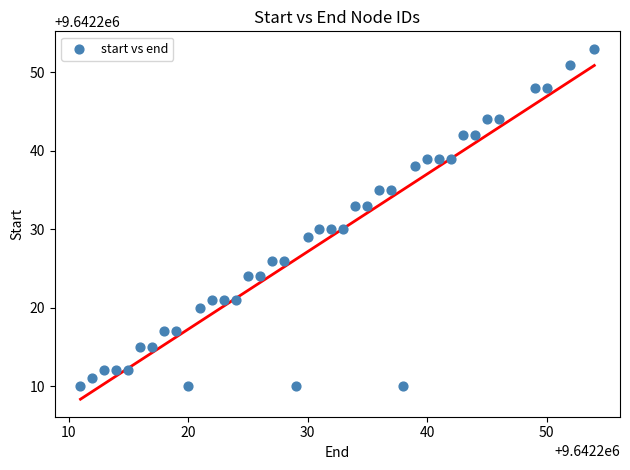

What is the range of X values (max minus min)?

43